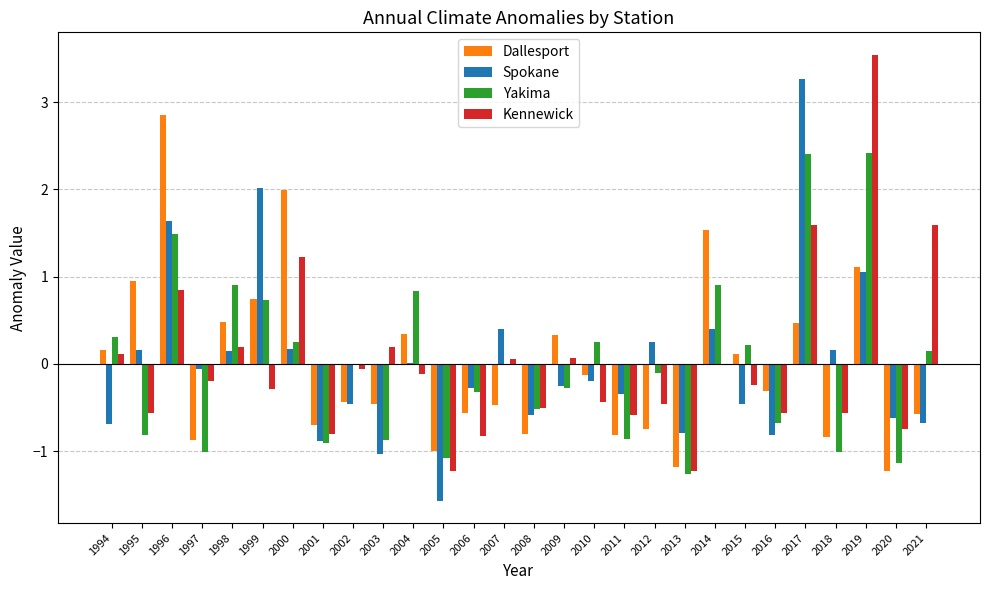

At which label does Dallesport first exceed 0?

1994